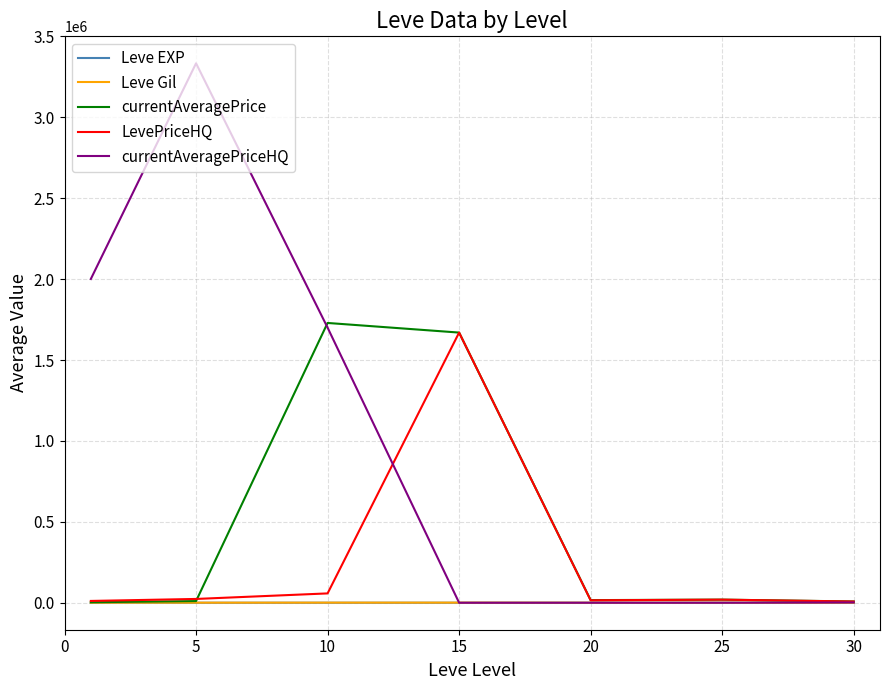

Which series has the widest spread of values?

currentAveragePriceHQ